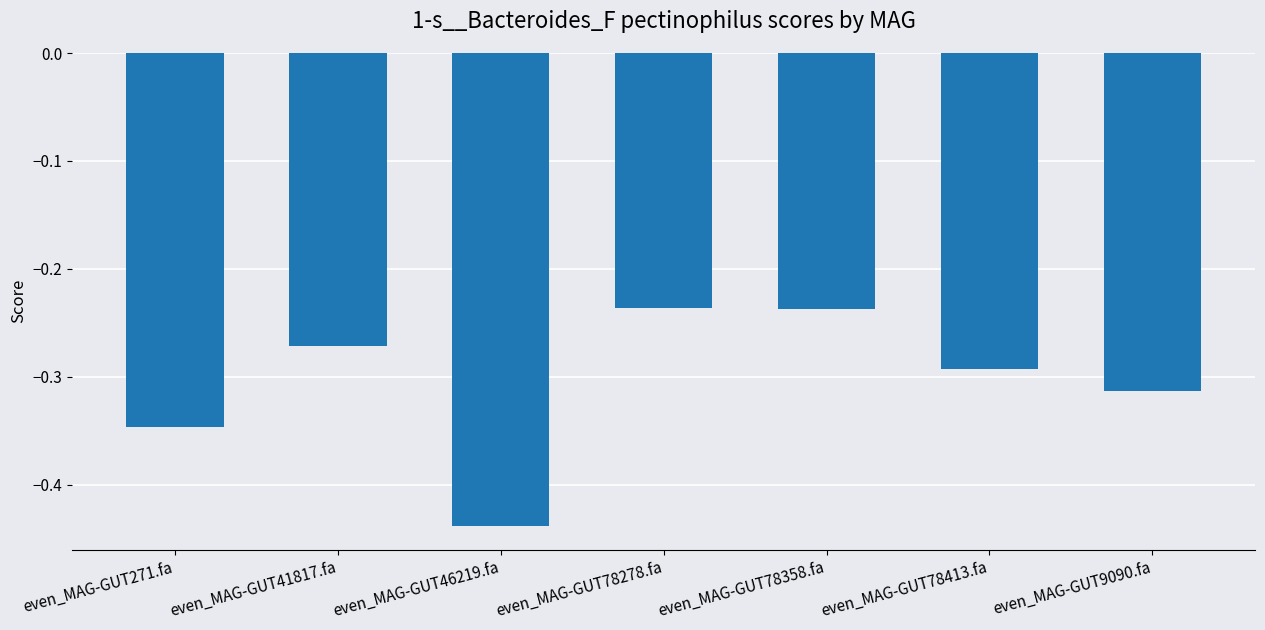

What is the label of the 1st bar from the right?

even_MAG-GUT9090.fa